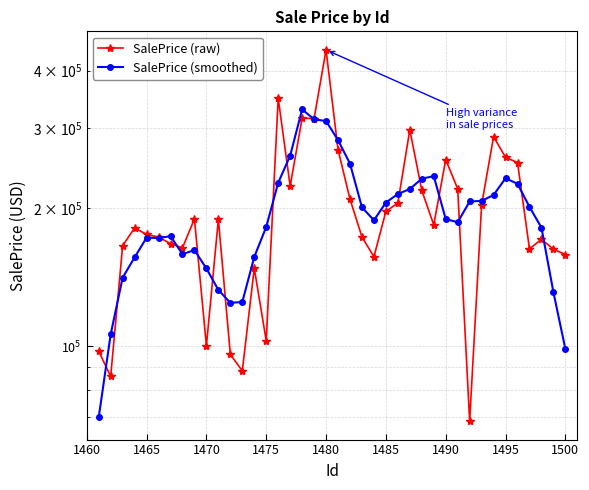

In SalePrice (smoothed), how many points are lower than both neighbors (excluding endpoints)?

5